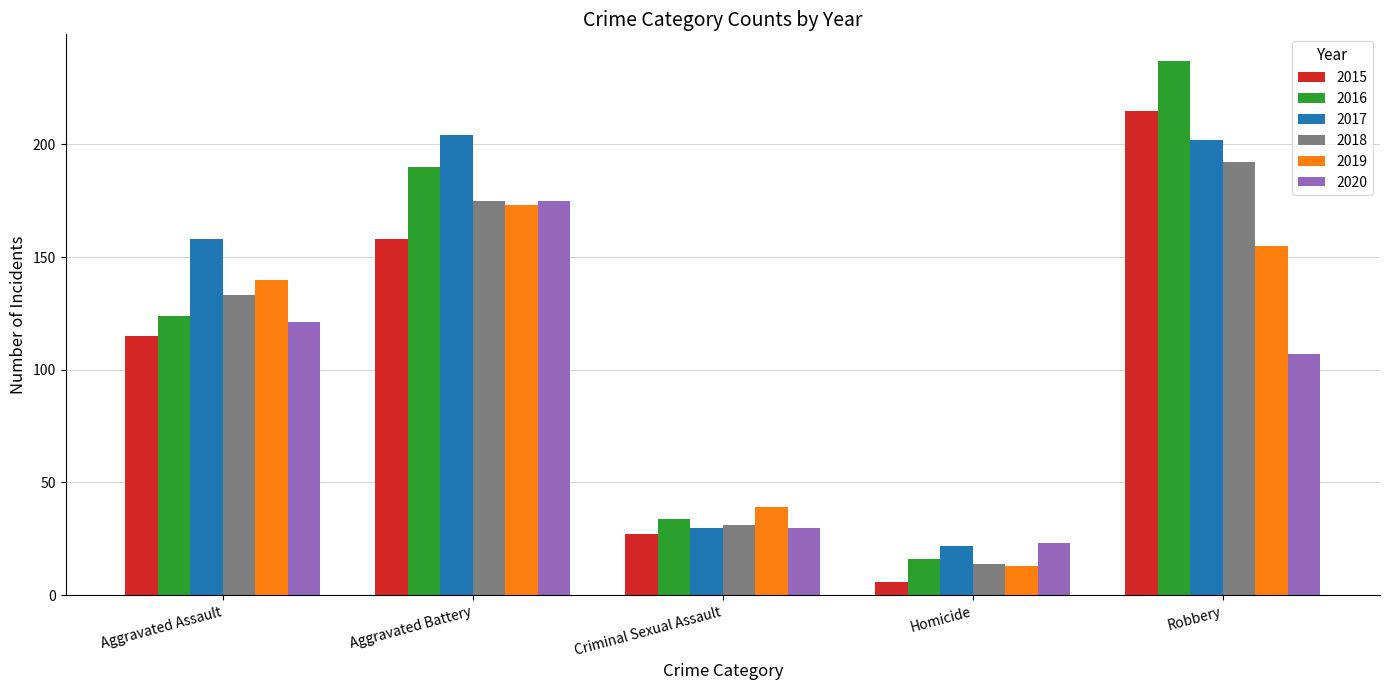

Rank the series by their maximum value, from highest to lowest.

2016, 2015, 2017, 2018, 2020, 2019